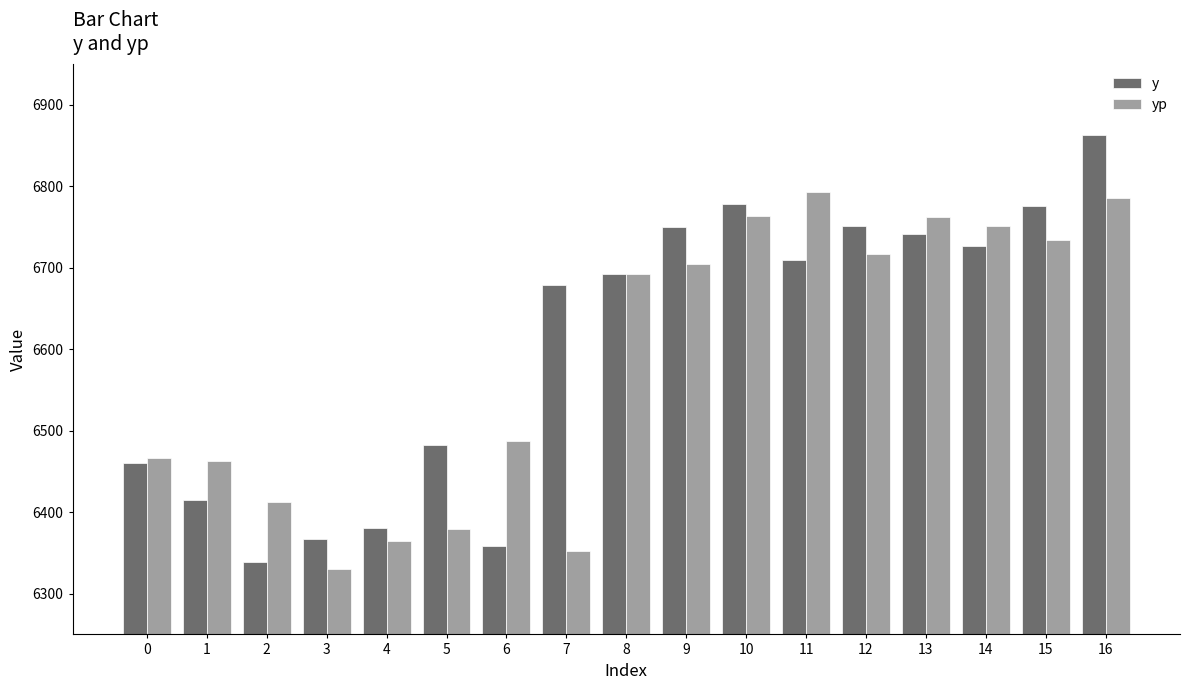

At how many categories does at least one series exceed 6771?

4